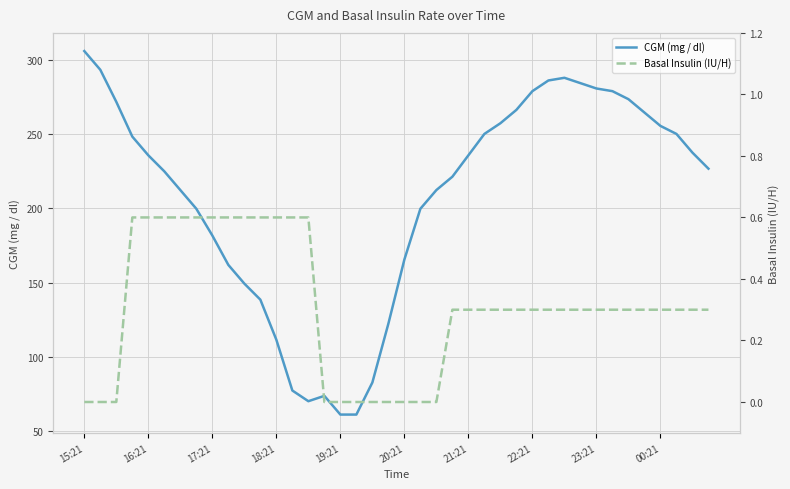

What are all the series names shown in the legend?

CGM (mg / dl), Basal Insulin (IU/H)